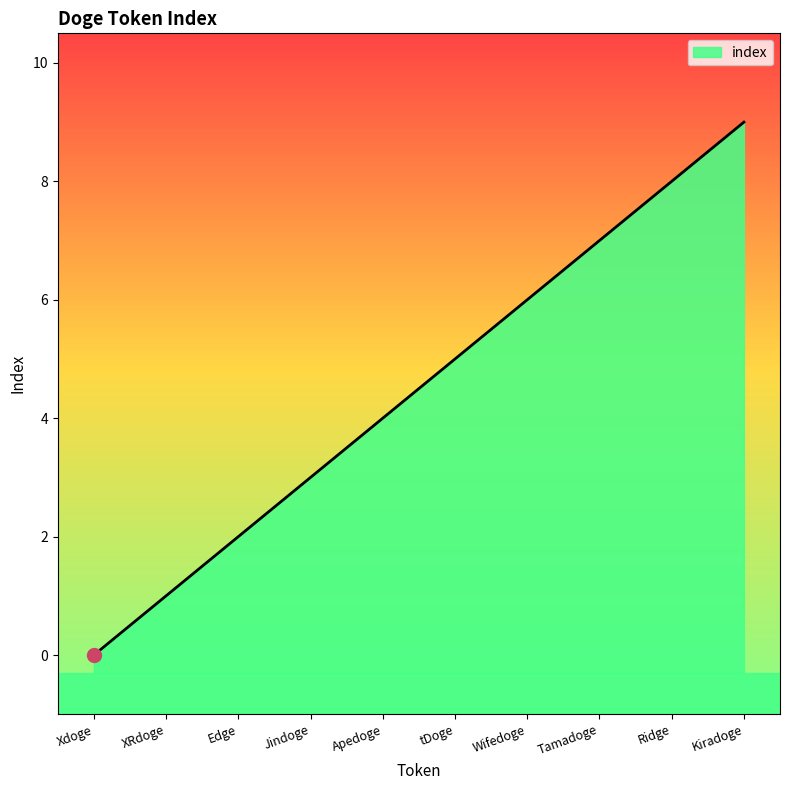

Reading right to left, extract all data points from this chart.

9	8	7	6	5	4	3	2	1	0